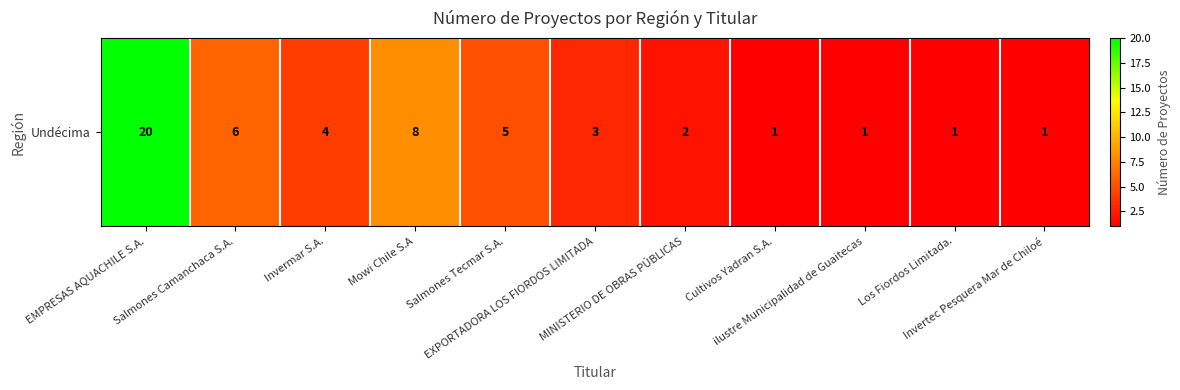

Which has a higher value, ilustre Municipalidad de Guaitecas or EMPRESAS AQUACHILE S.A.?

EMPRESAS AQUACHILE S.A.